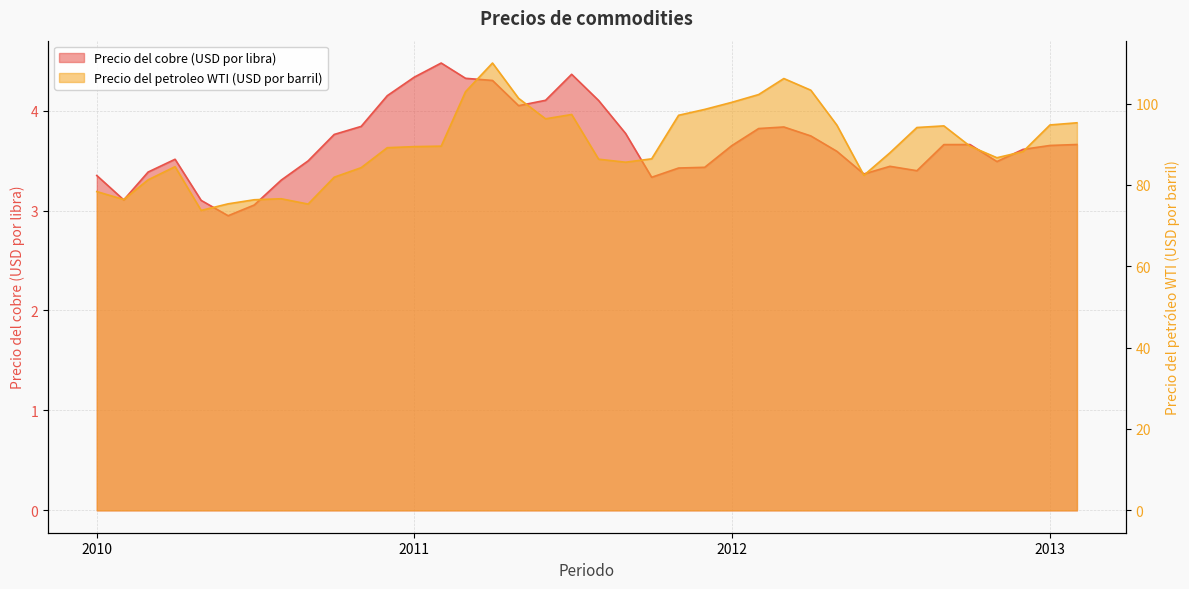

Is the value of Precio del cobre (USD por libra) at 2011-08 greater than the value of Precio del petroleo WTI (USD por barril) at 2011-06?

No